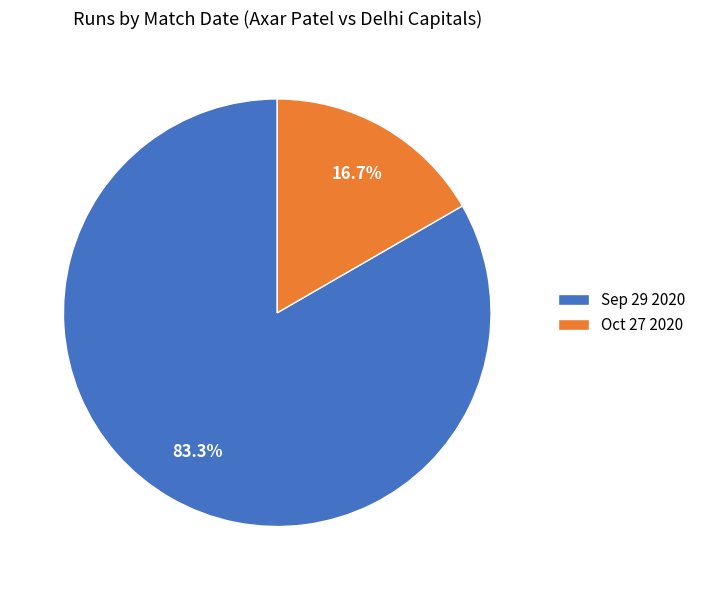

How many slices are in this pie chart?

2